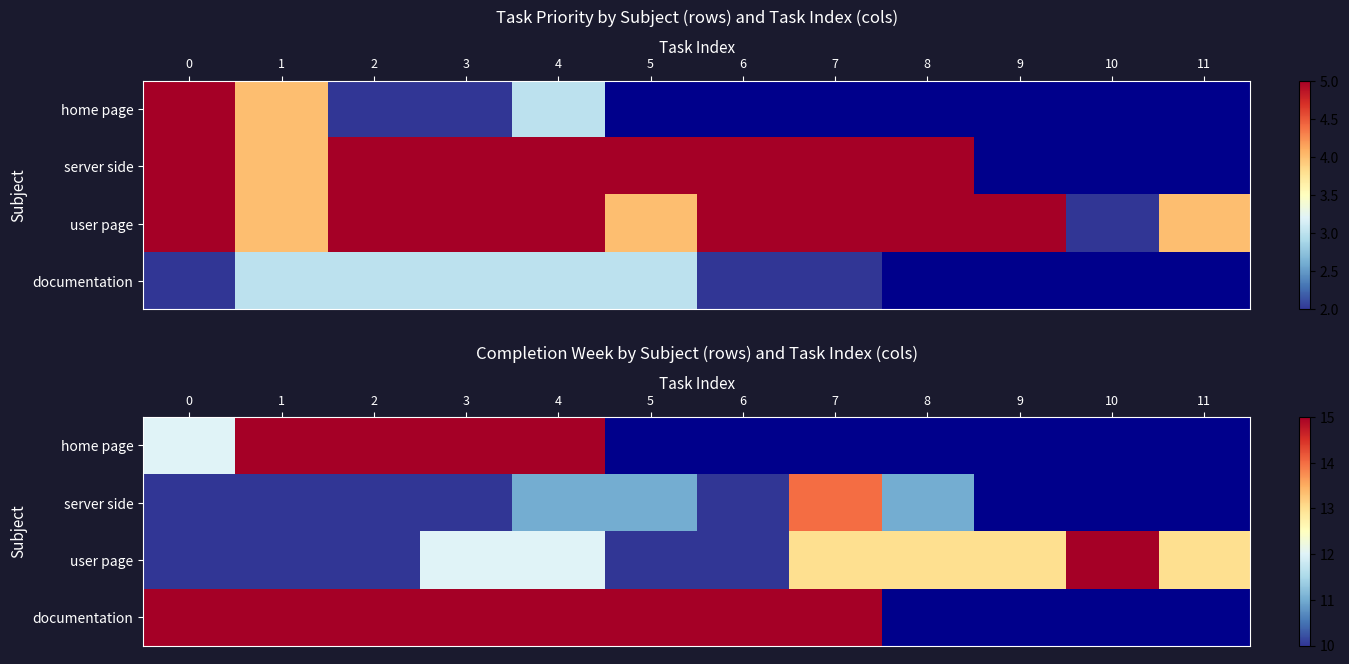

The user page series shows 4.7 at 4. True or false?

False